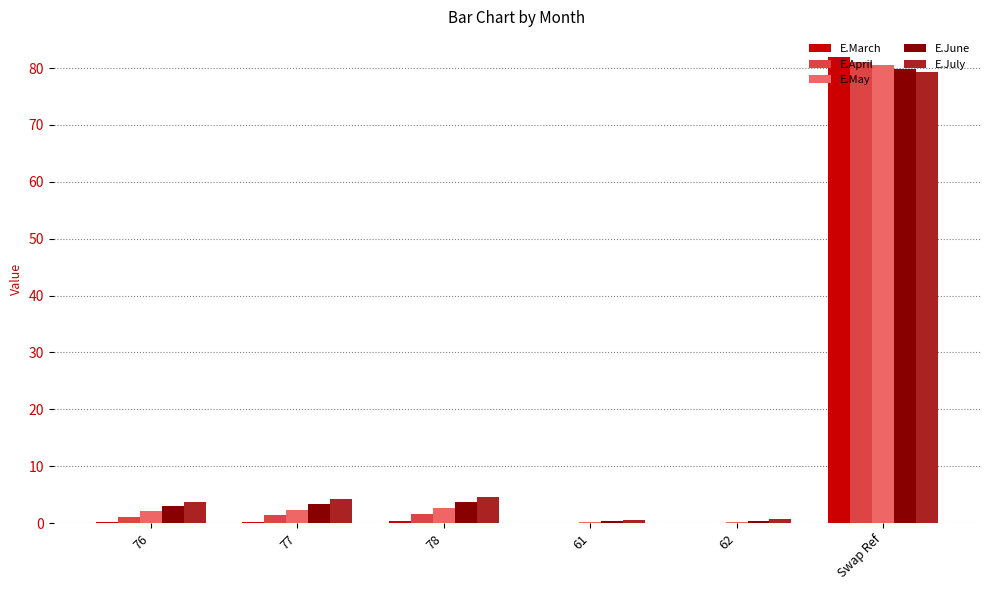

Which category has the highest value across all series?

Swap Ref